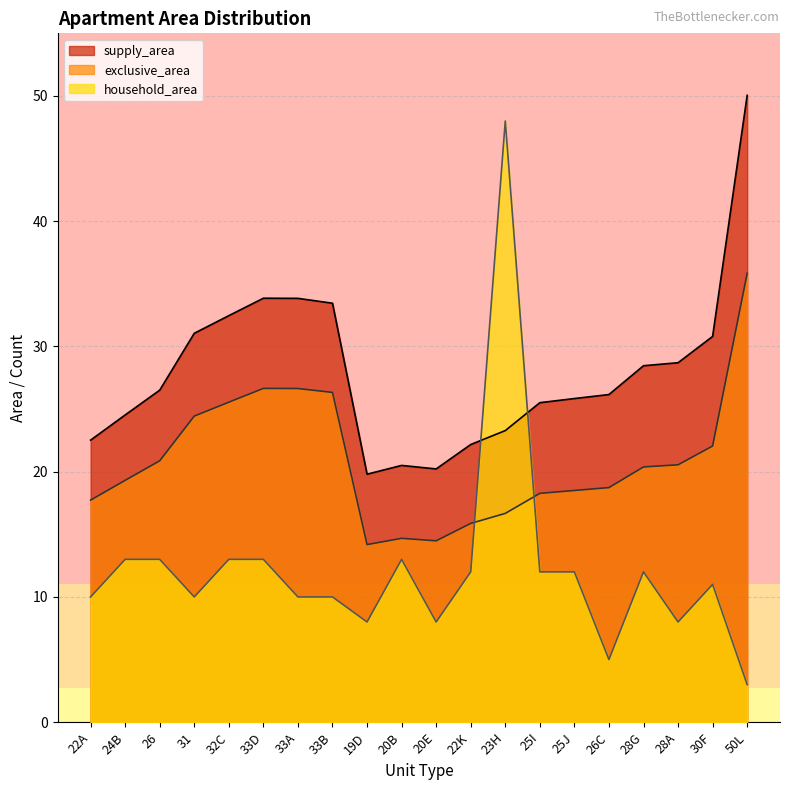

Is the value of supply_area at 22K greater than the value of household_area at 20B?

Yes